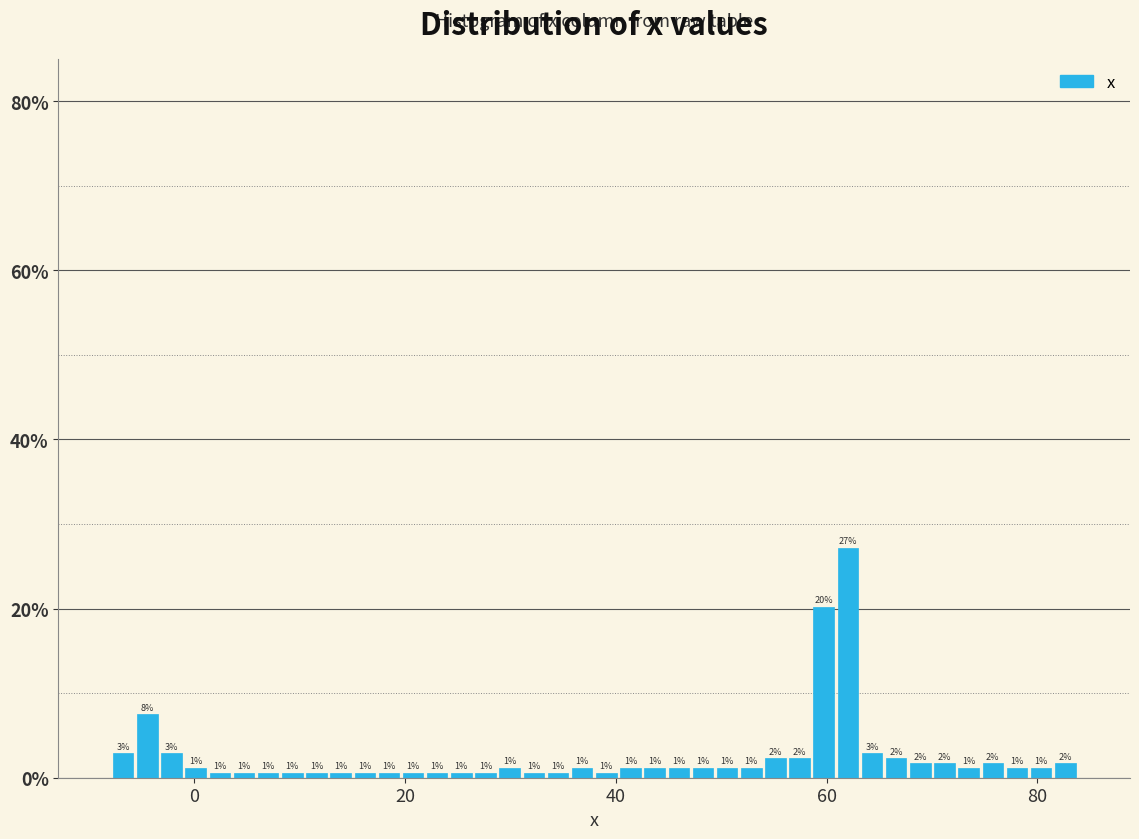

Around what value on the x-axis is the tallest bar? Give the approximate position of its centre, as read against the axis.

62